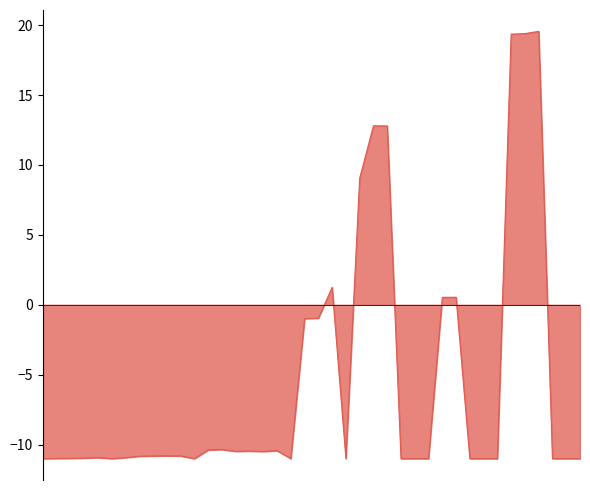

What is the maximum value shown in the chart?

19.6